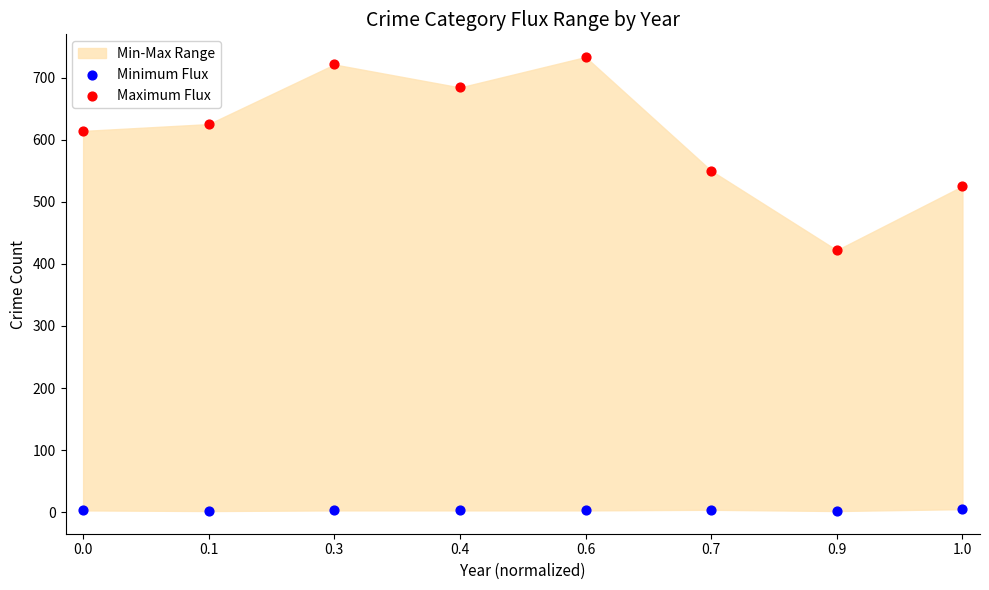

Which series reaches the maximum Y coordinate?

Maximum Flux